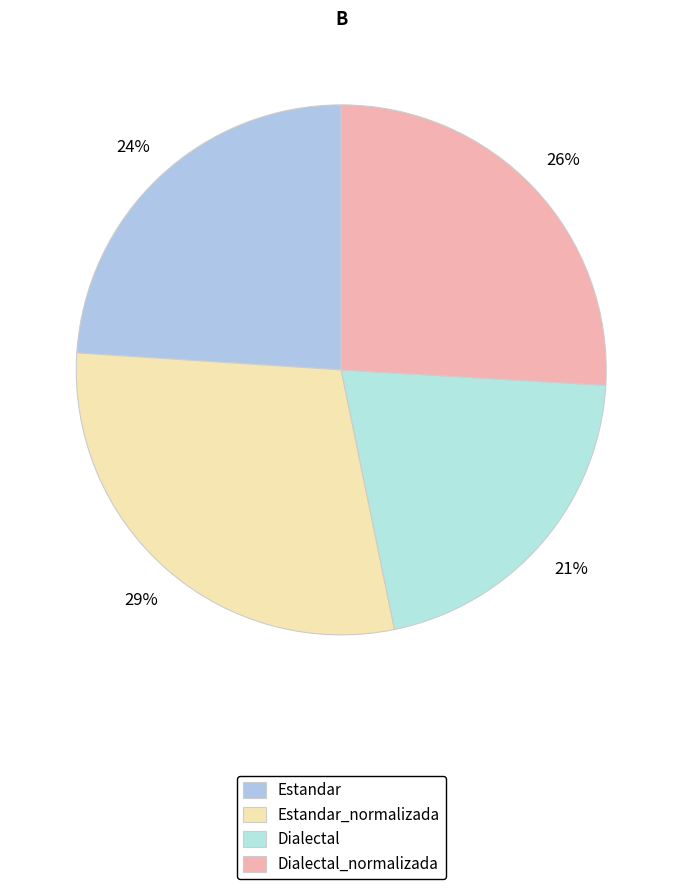

Do Estandar_normalizada and Dialectal_normalizada together represent more than half of the pie?

Yes